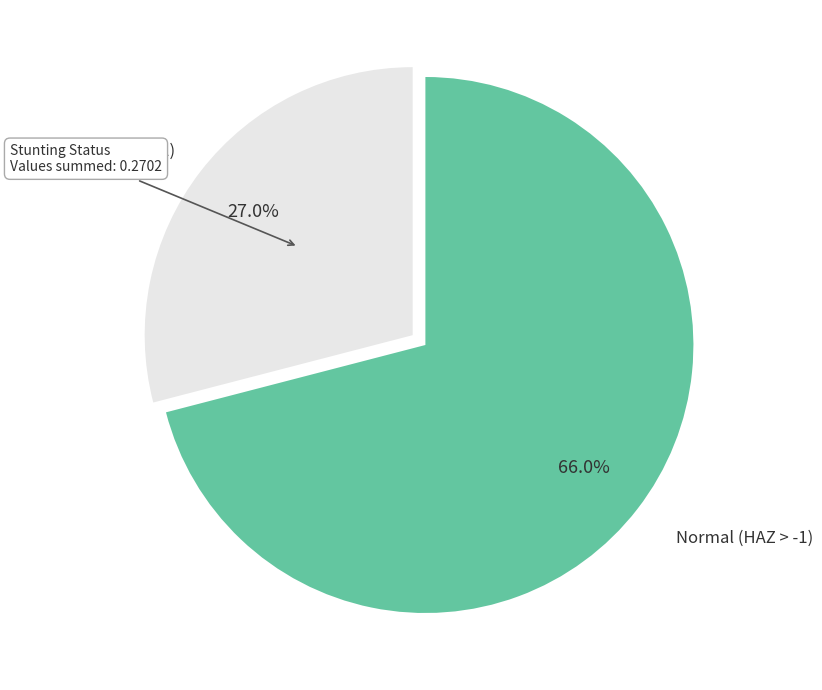

Does Mild (HAZ-score between -2 and -1) represent more than half of the total?

No